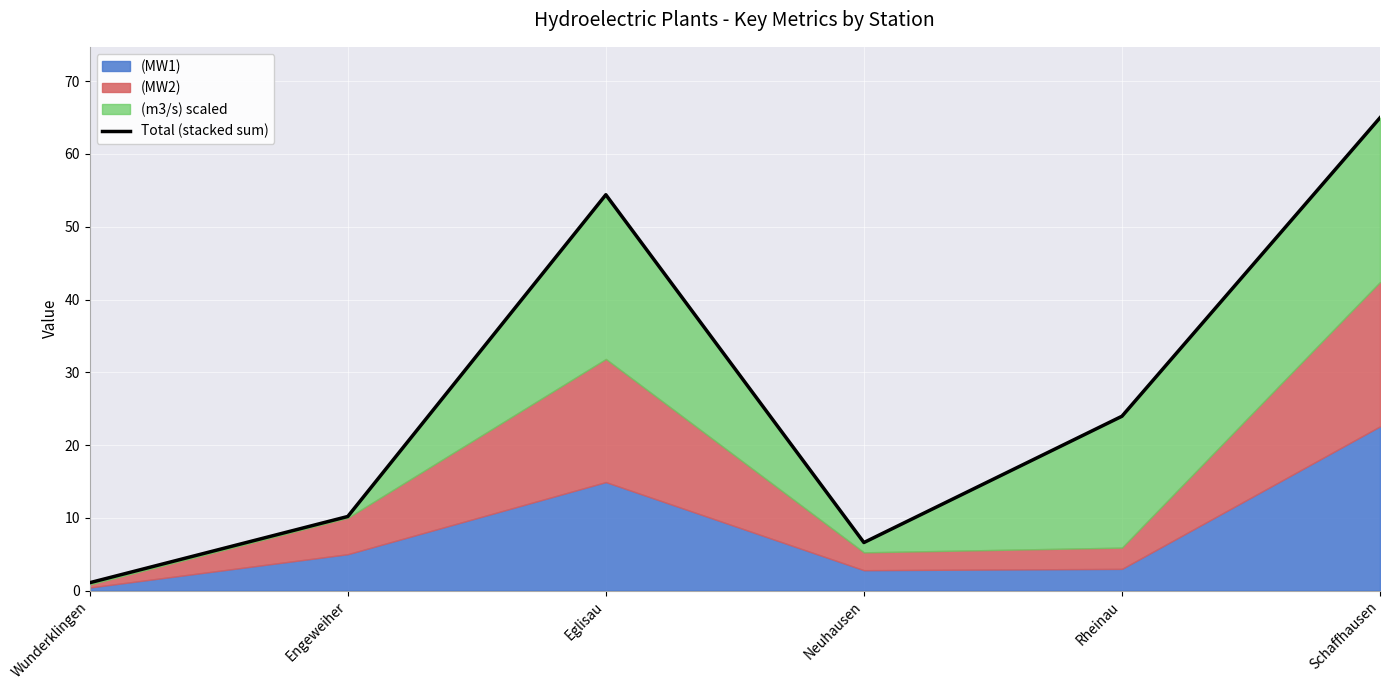

What is the average value?

26.9